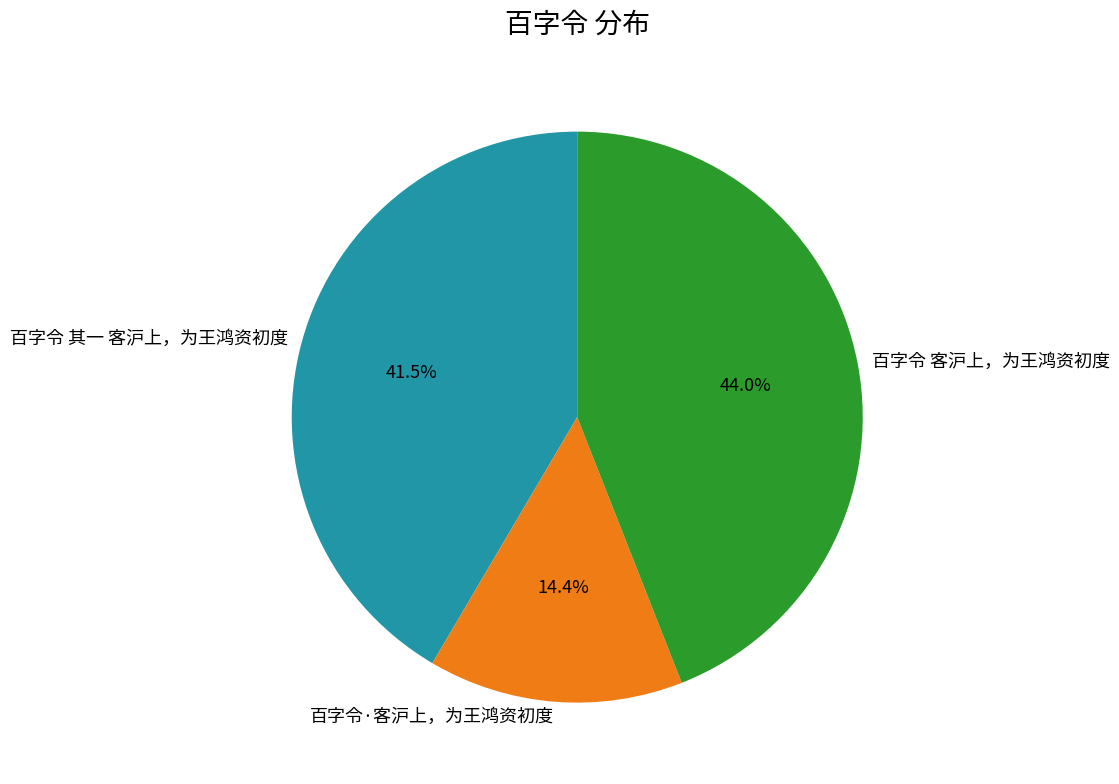

To the nearest percent, what is the difference between the largest and smallest slice percentages?

30%